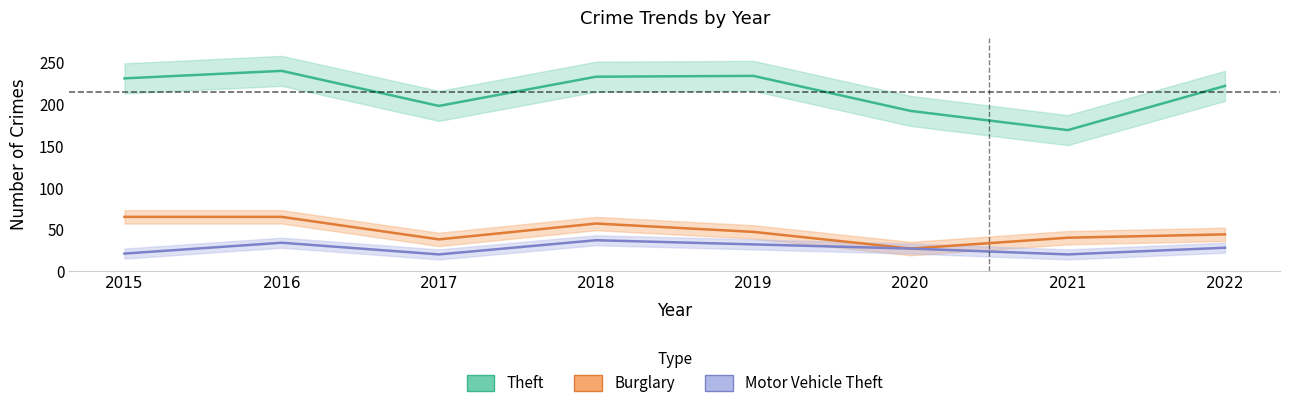

Reading left to right, extract all data points from this chart.

Theft: 231	240	198	233	234	192	169	222
Burglary: 65	65	38	57	47	27	40	44
Motor Vehicle Theft: 21	34	20	37	32	27	20	28